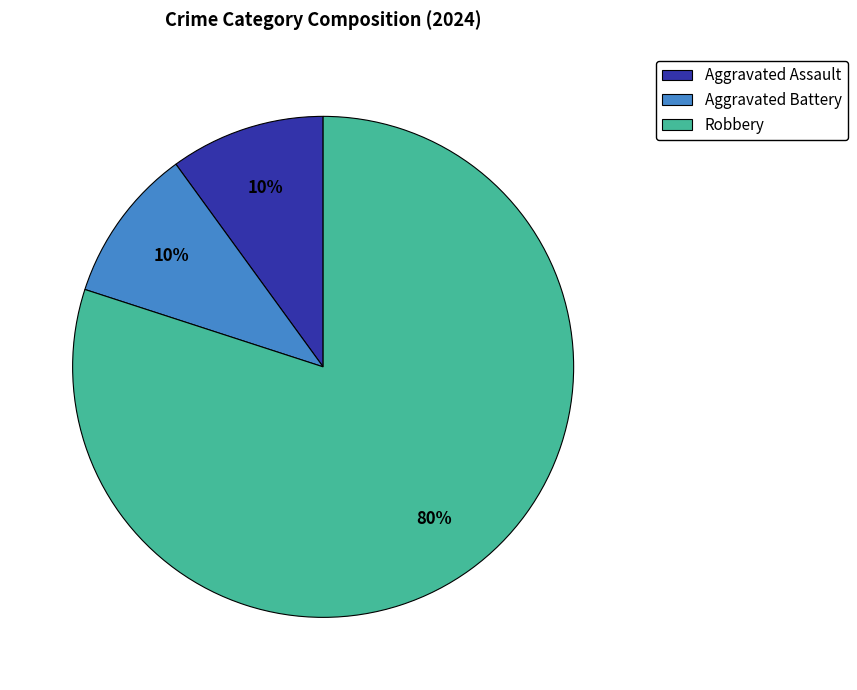

Is Robbery the majority of the pie?

Yes